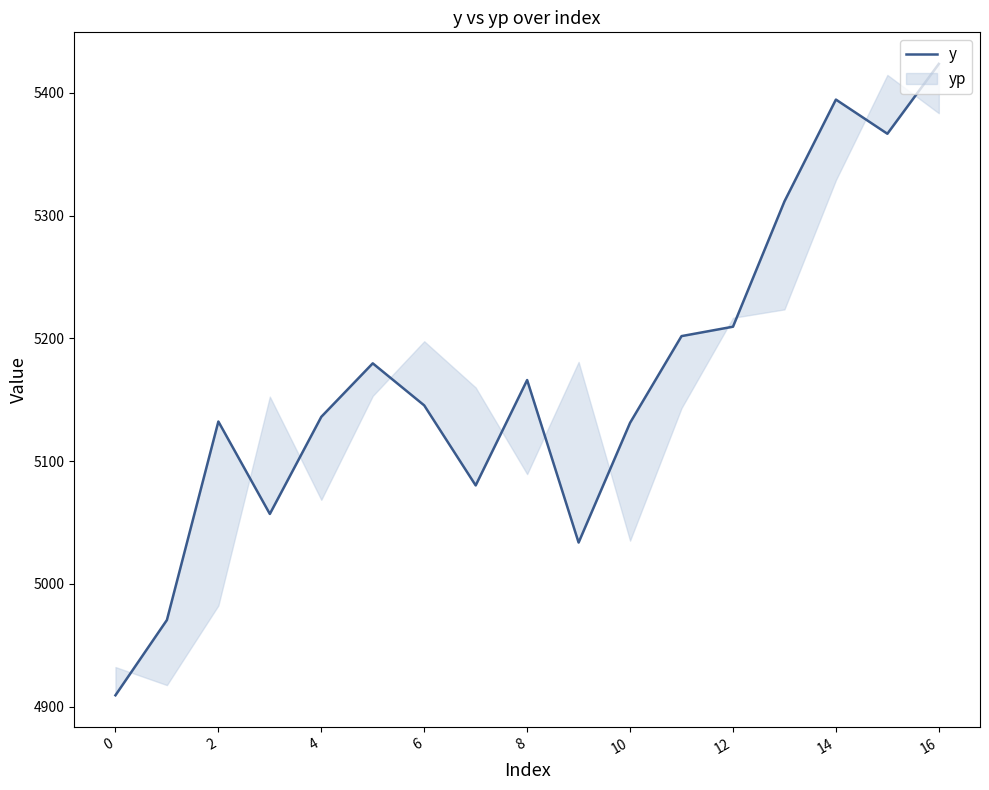

How many points are lower than both their immediate neighbors (excluding endpoints)?

4